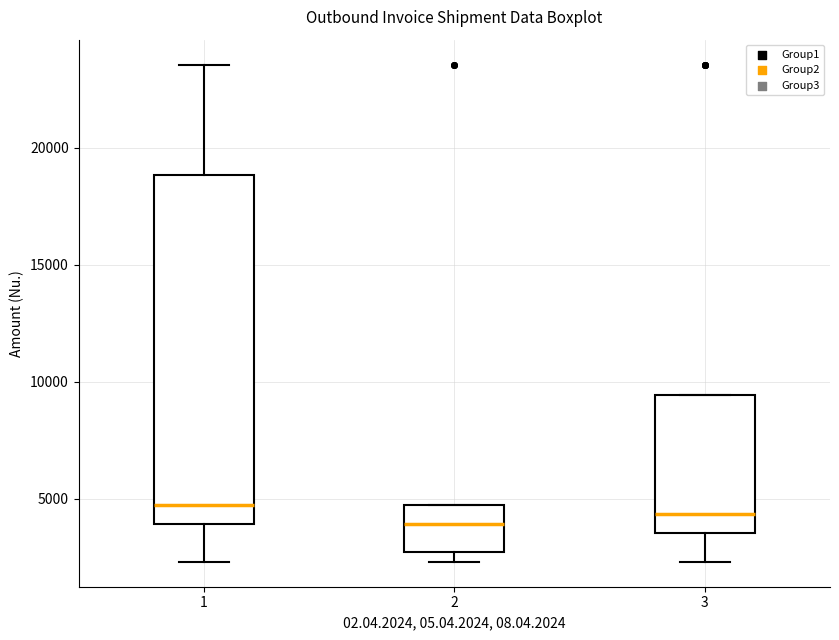

Reading left to right, read every box against the y-axis: the position of its median line, the range the box covers, and the ends of its whiskers. The values are not printed on the chart, so give them approximately, as read against the axis.

1: median 5000, box 4000 to 19000, whiskers 2500 to 23500
2: median 4000, box 2500 to 5000, whiskers 2500 (just below the box's lower edge) to 5000
3: median 4500, box 3500 to 9500, whiskers 2500 to 9500